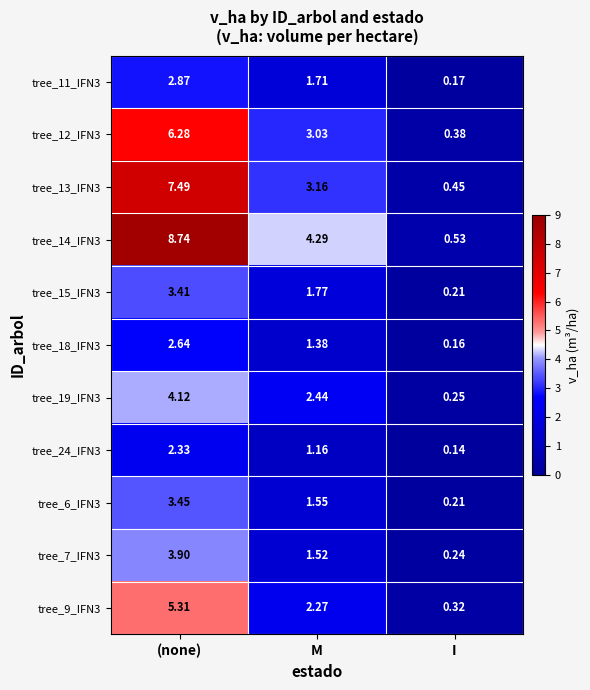

Is the value of tree_7_IFN3 at I greater than the value of tree_18_IFN3 at I?

Yes